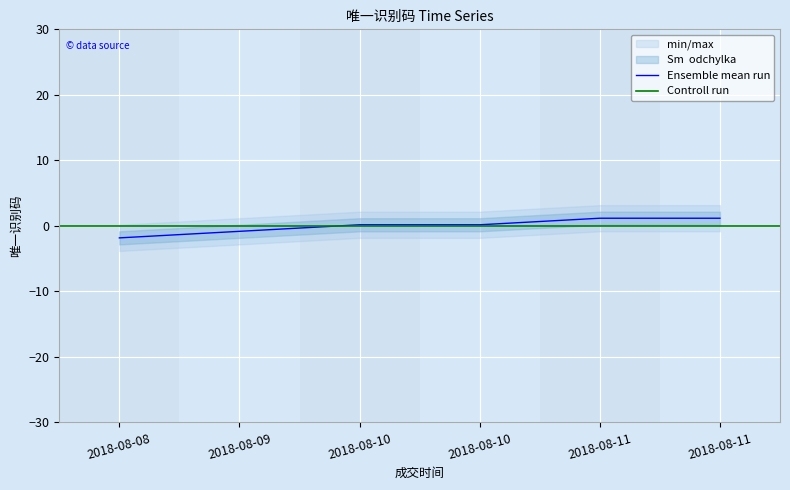

Rank the categories by value from highest to lowest.

2018-08-11, 2018-08-11, 2018-08-10, 2018-08-10, 2018-08-09, 2018-08-08